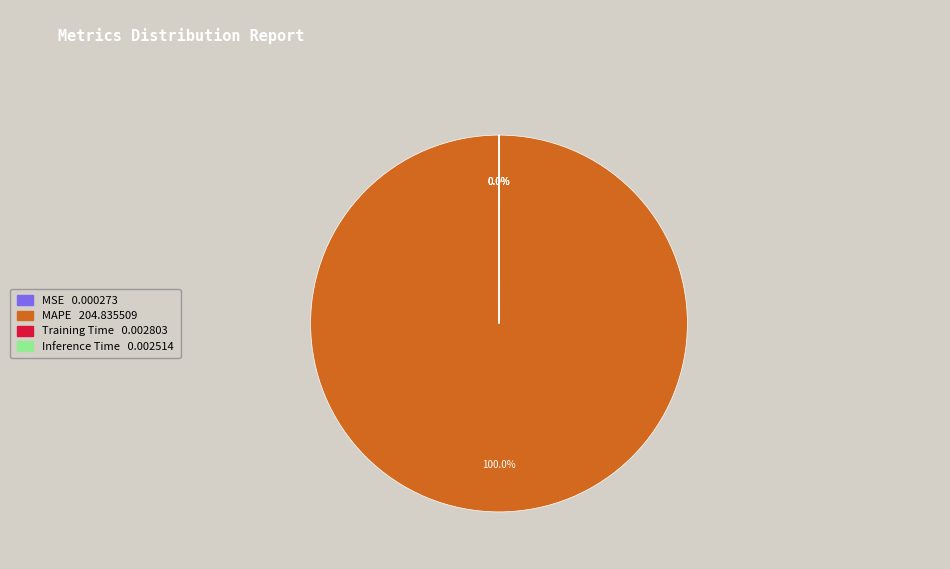

To the nearest percent, what is the difference between the largest and smallest slice percentages?

100%